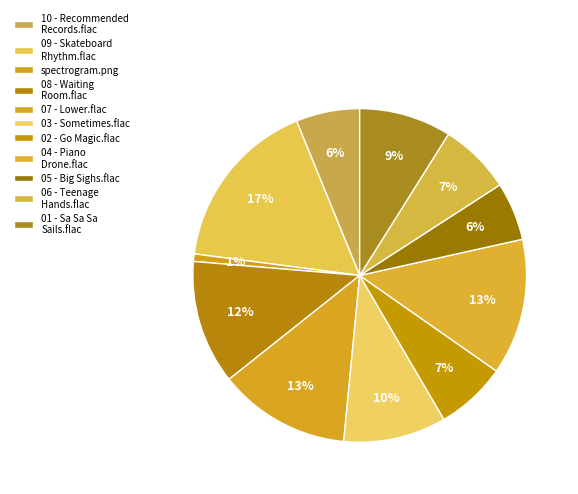

What is the largest slice in the pie chart?

09 - Skateboard Rhythm.flac